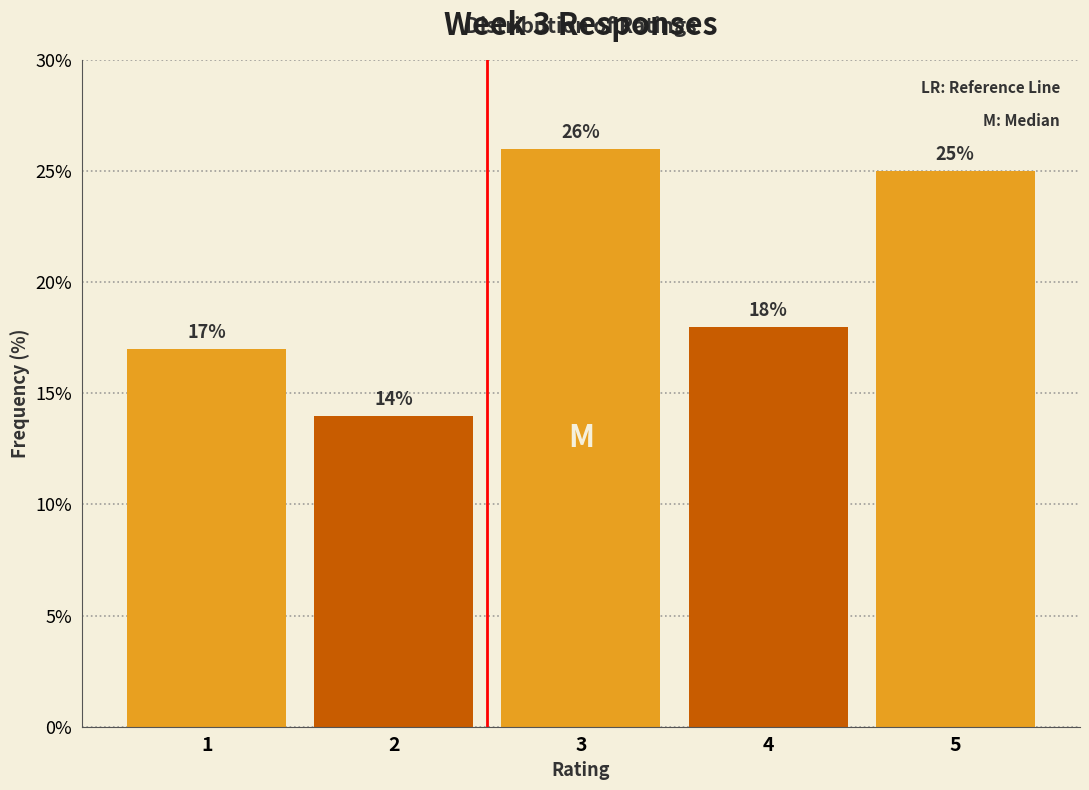

Reading left to right, list all the values displayed in this chart.

1=17.0	2=14.0	3=26.0	4=18.0	5=25.0